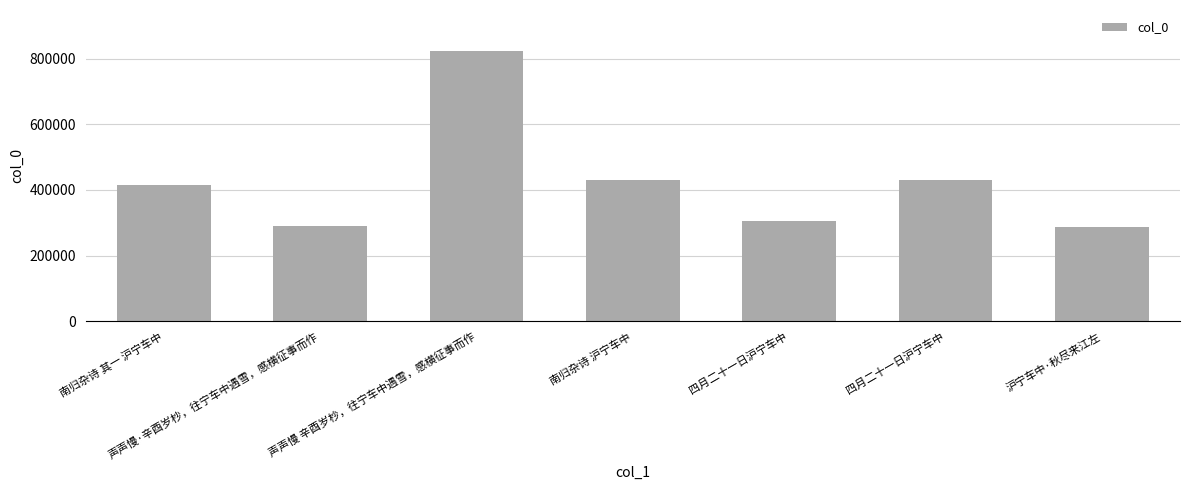

What is the value of the 2nd bar from the left?

291494